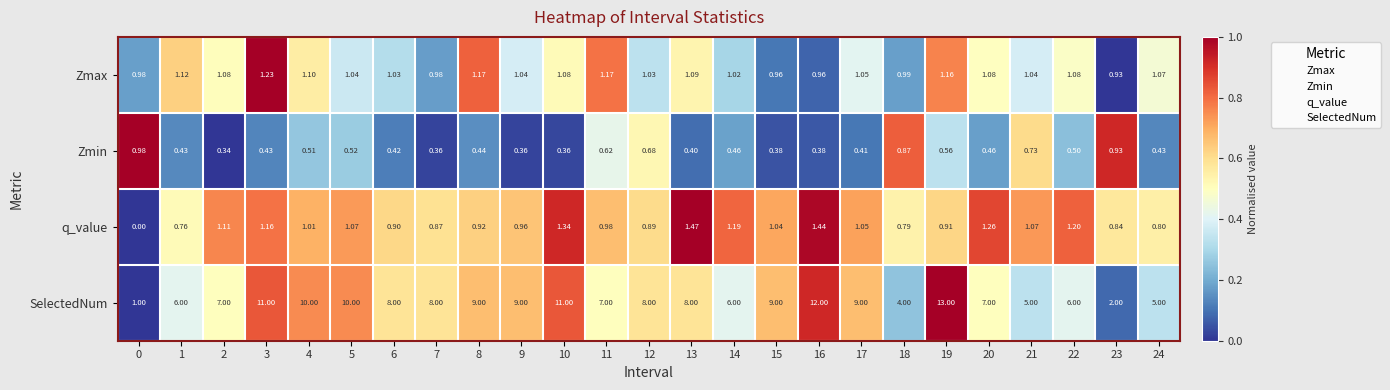

Which series has the largest range (max minus min)?

SelectedNum